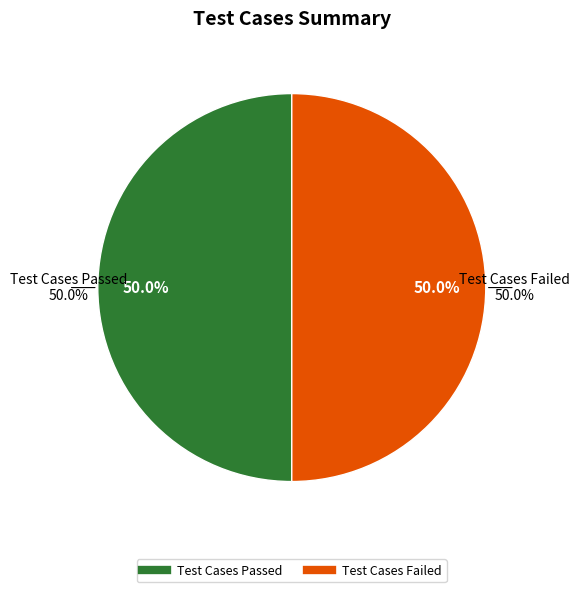

What is the largest slice in the pie chart?

Test Cases Passed